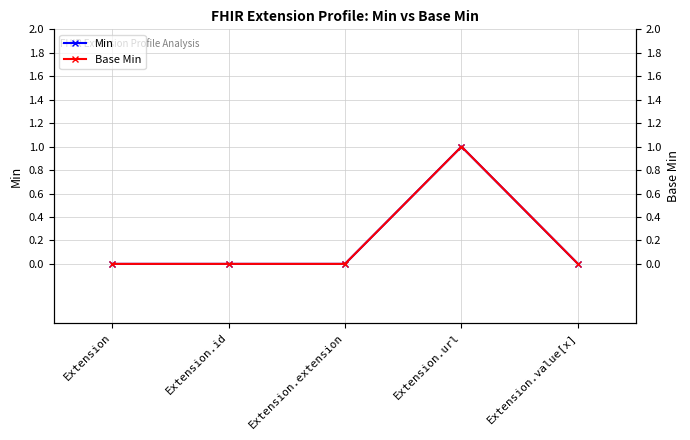

What is the label of the 5th point from the left?

Extension.value[x]